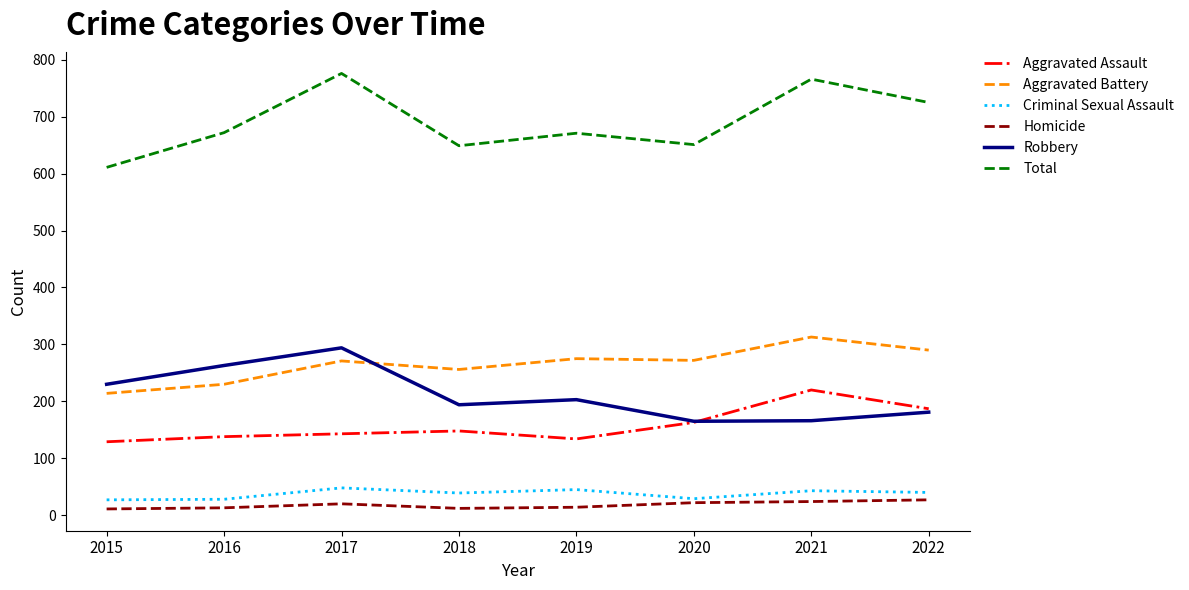

What is the difference between the Criminal Sexual Assault values at 2017 and 2018?

9